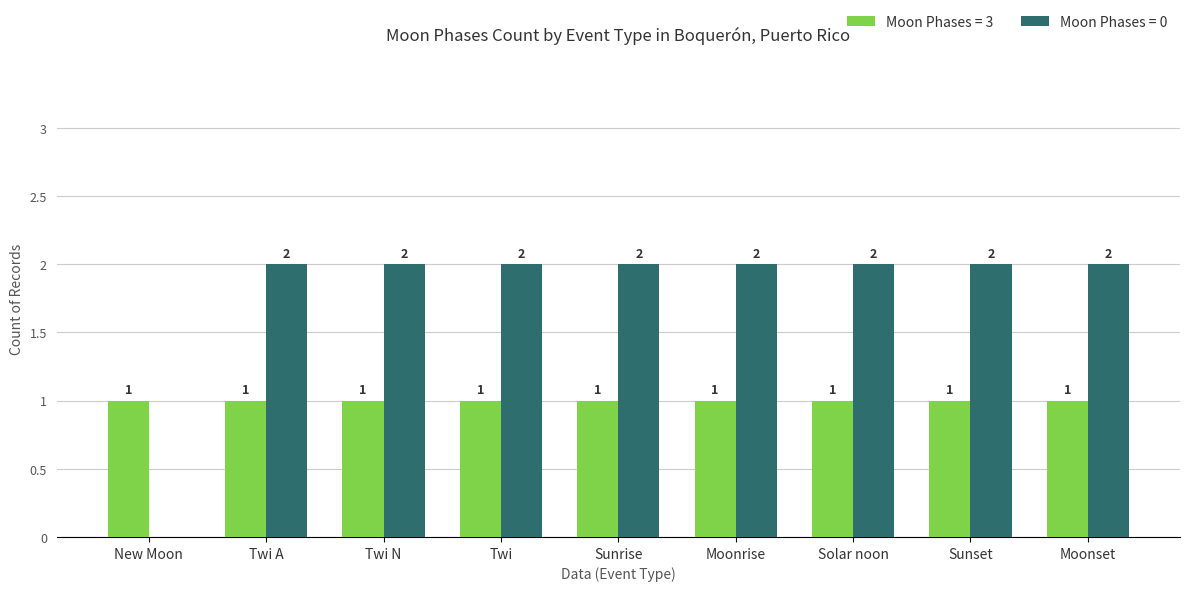

What is the total value across all series at Sunset?

3